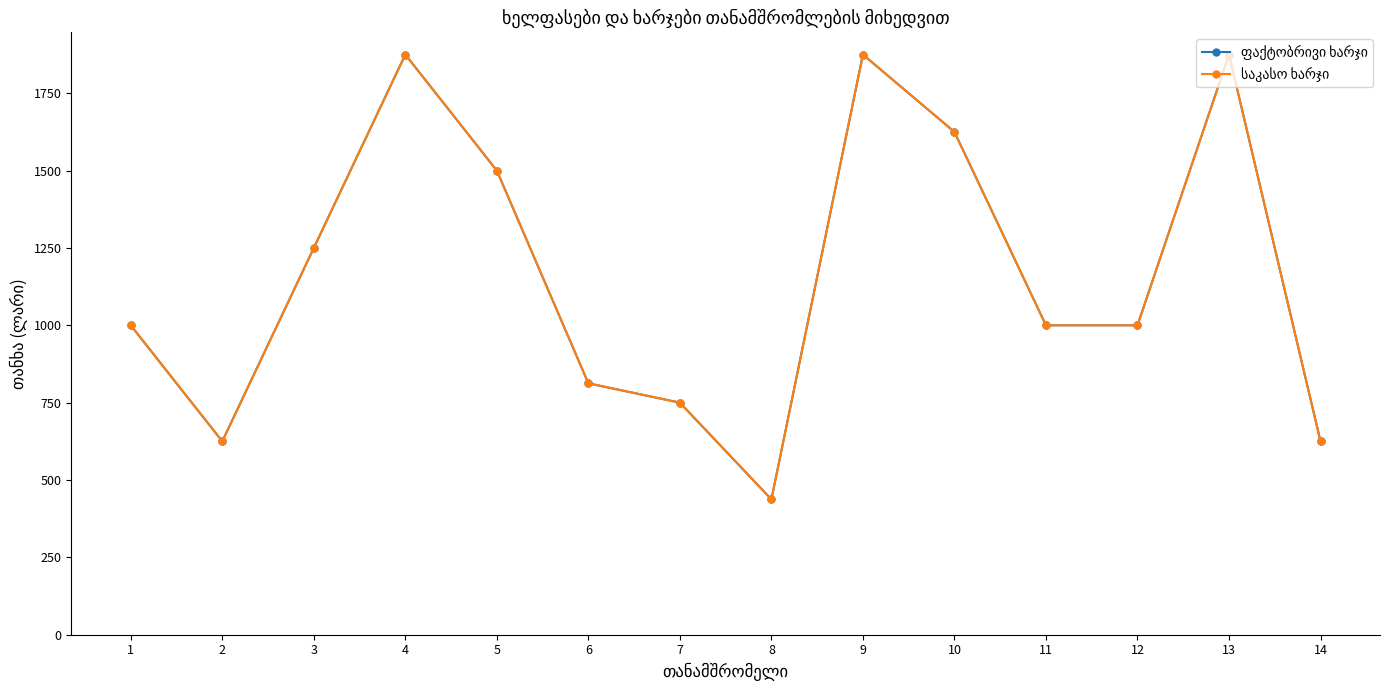

Which label corresponds to the largest value in the chart?

4